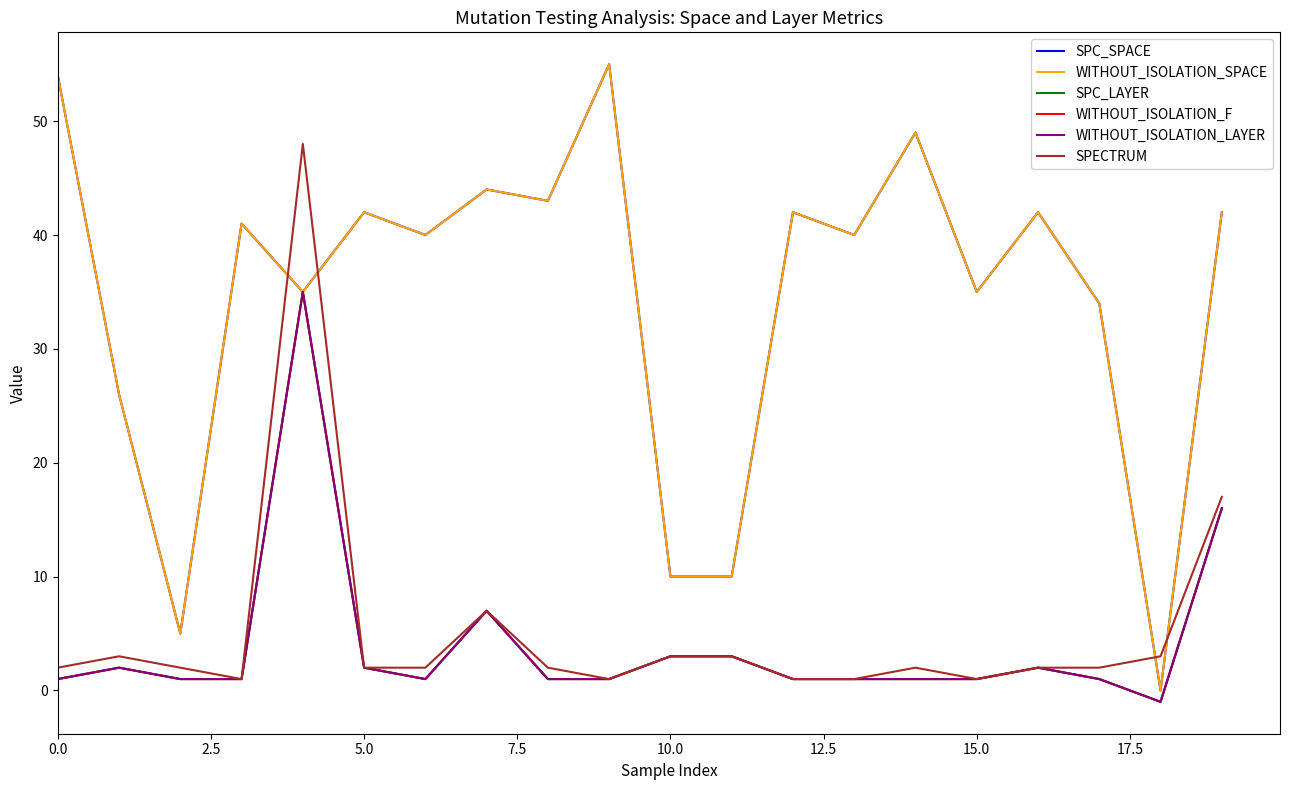

Is this an area chart (filled region under the line)?

No